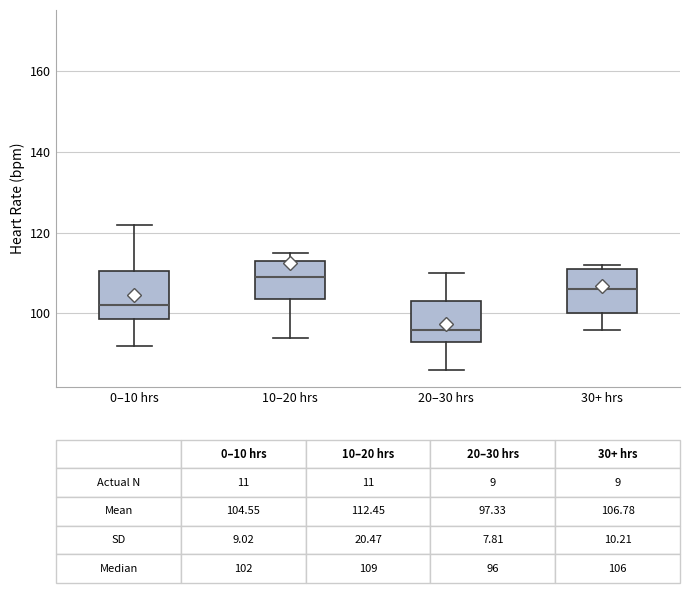

Which box has the highest median line?

10–20 hrs